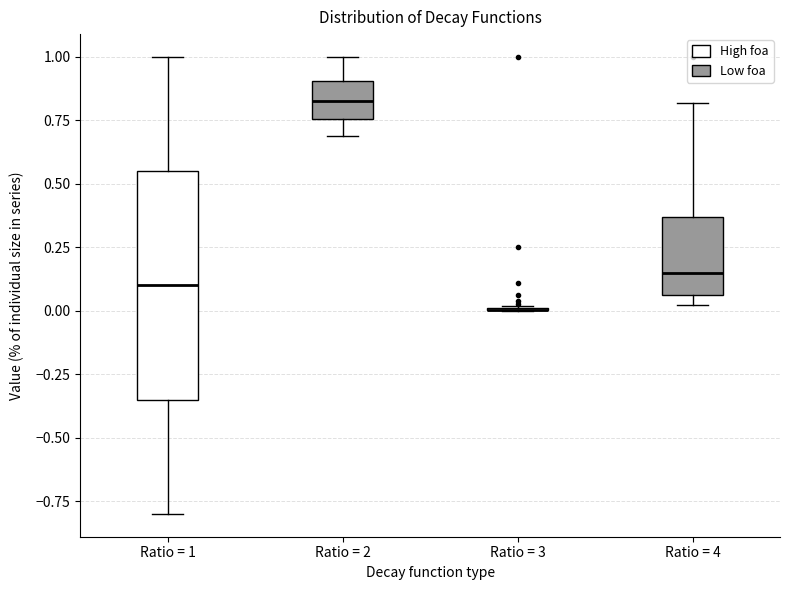

Reading left to right, transcribe this box plot: for each box, give where its median line is, the range the box spans, and where its two whiskers end, as read against the y-axis. The values are not printed on the chart, so give them approximately, as read against the axis.

Ratio = 1: median 0.10, box -0.35 to 0.55, whiskers -0.80 to 1.00
Ratio = 2: median 0.85, box 0.75 to 0.90, whiskers 0.70 to 1.00
Ratio = 3: box collapsed to a line at 0.00, whiskers 0.00 to 0.00
Ratio = 4: median 0.15, box 0.05 to 0.35, whiskers 0.00 to 0.80